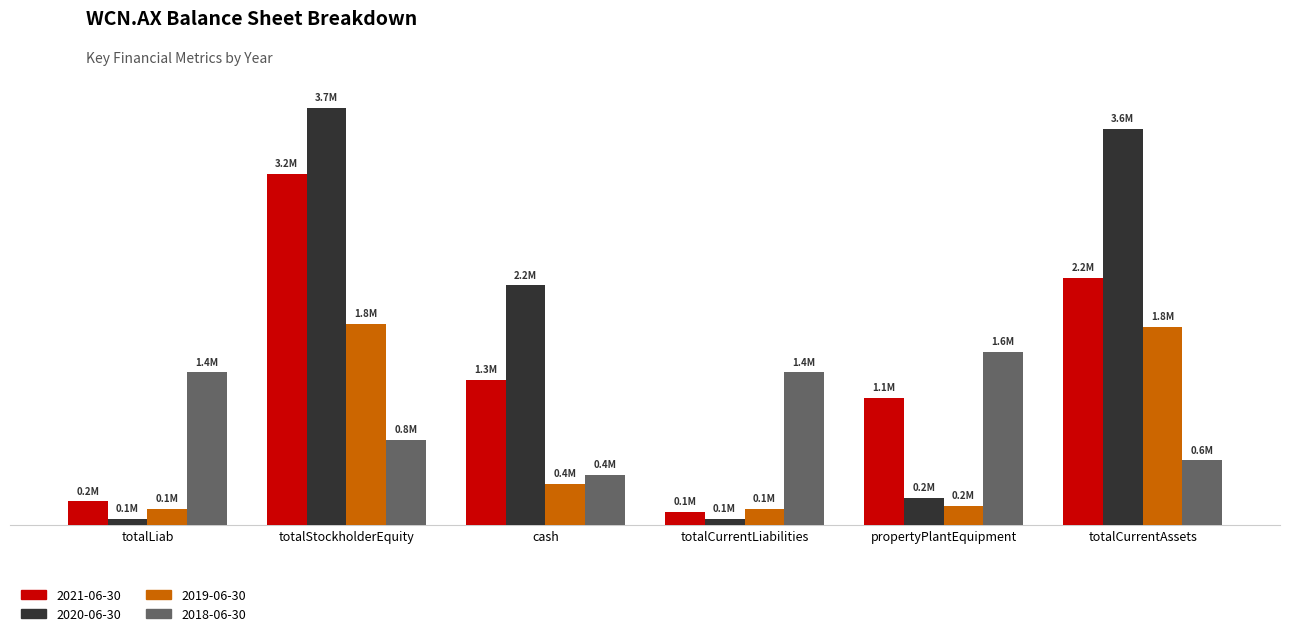

Does the chart contain stacked bars?

No